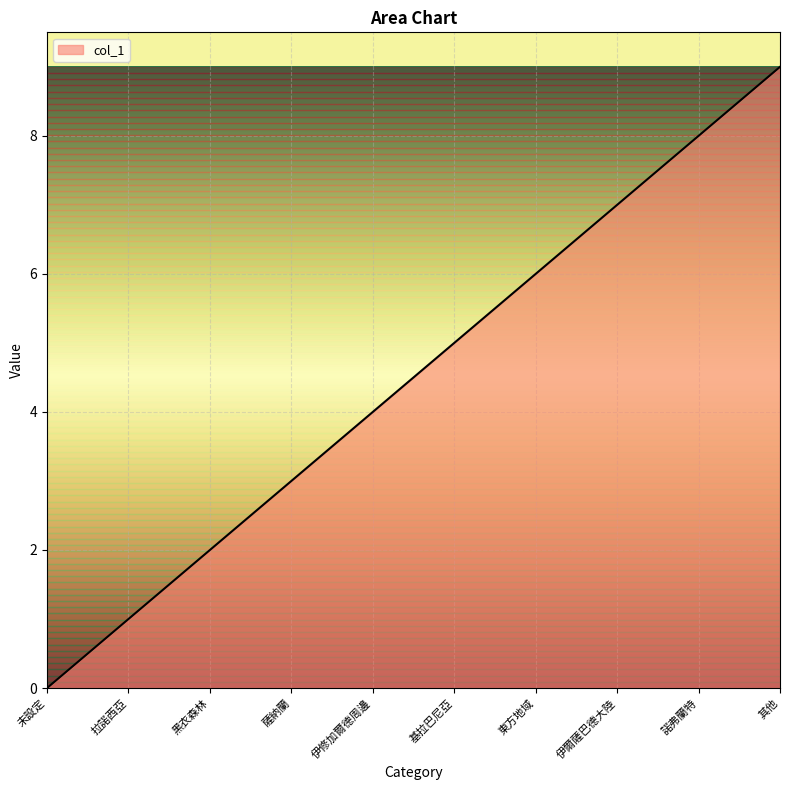

Count the values in the range 2 to 7.

6